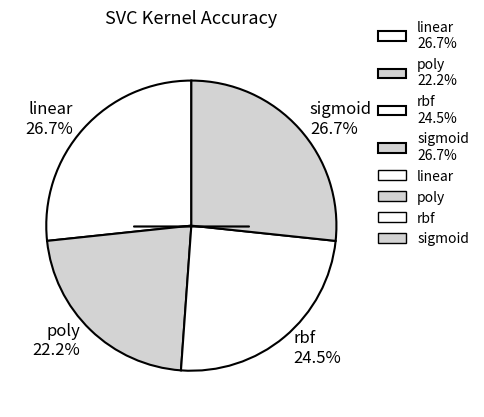

How many slices are in this pie chart?

4